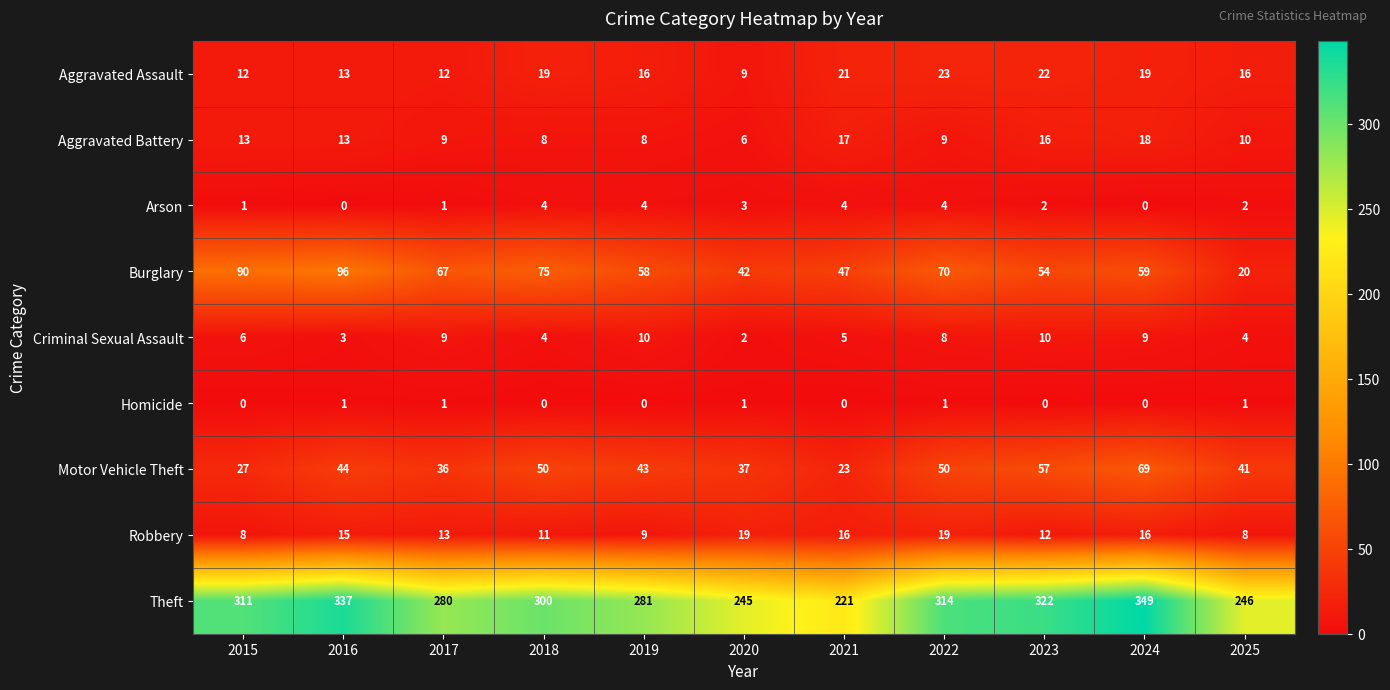

What is the minimum value for Burglary?

20